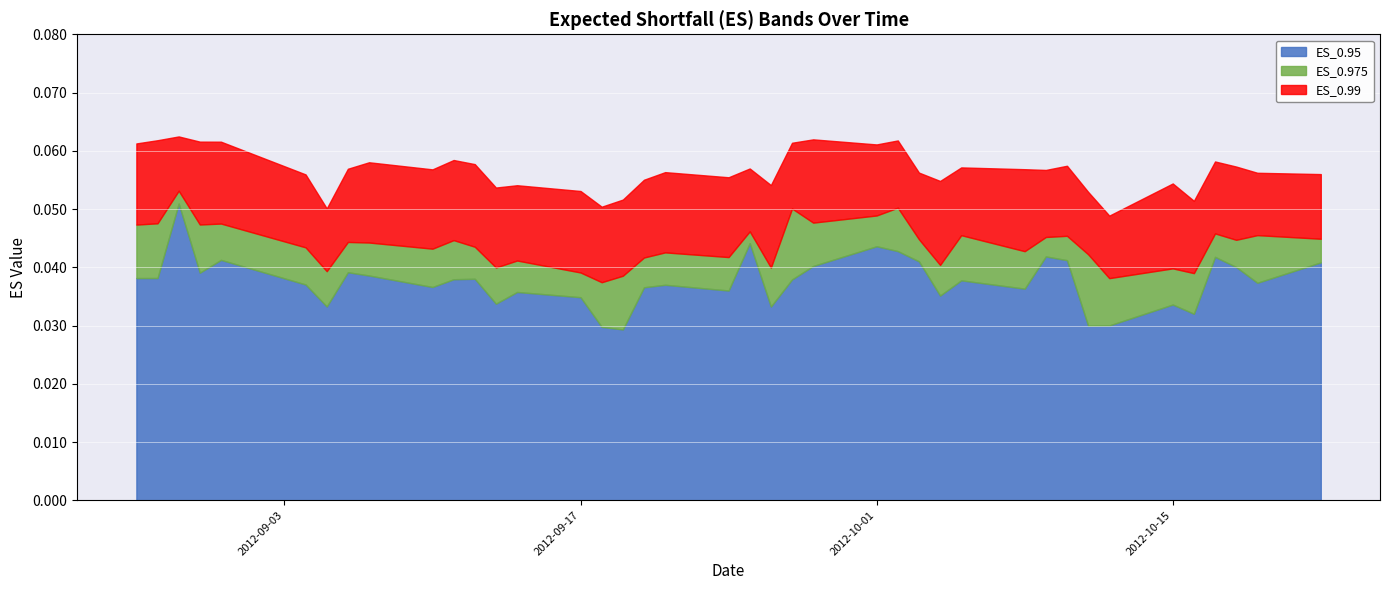

What is the sum of all ES_0.99 values?

2.3